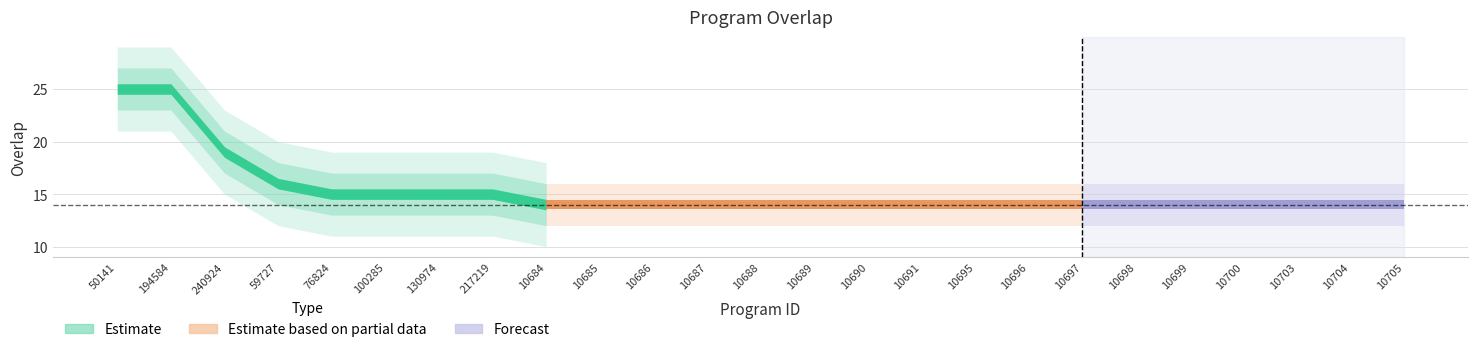

Is it true that the value at 10690 is 14?

True